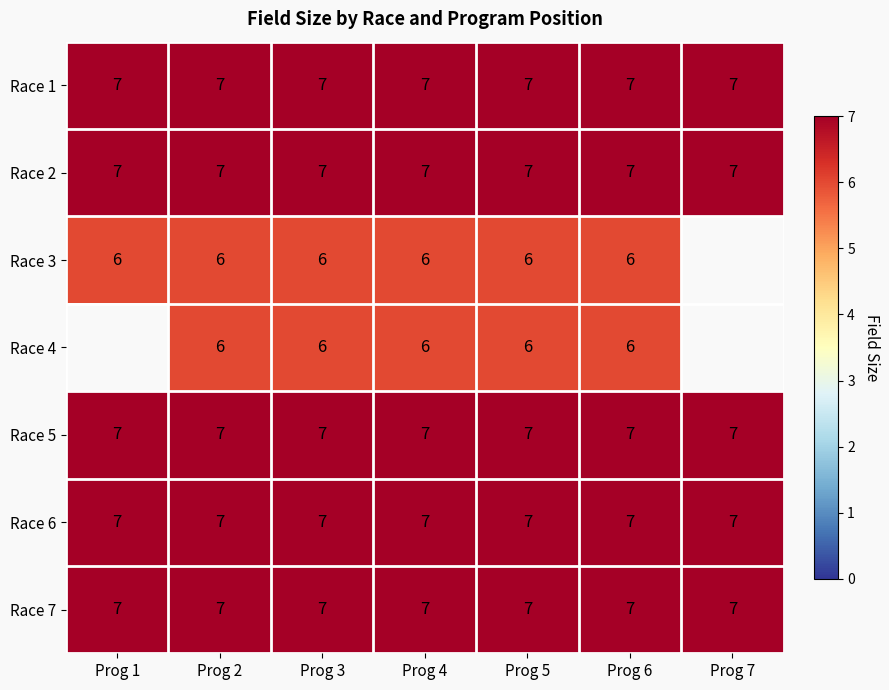

Is the value of Race 7 at Prog 7 greater than the value of Race 3 at Prog 2?

Yes